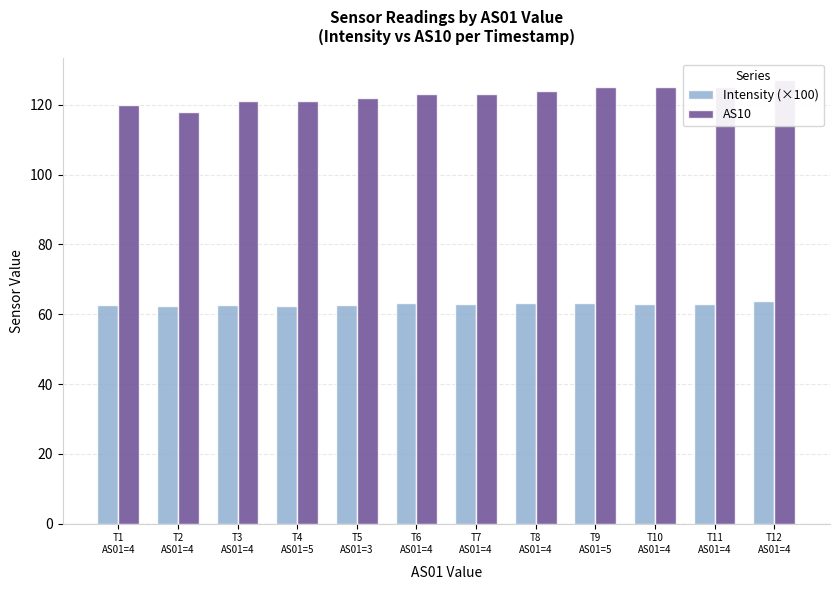

What is the total value across all series at T6
AS01=4?

186.2